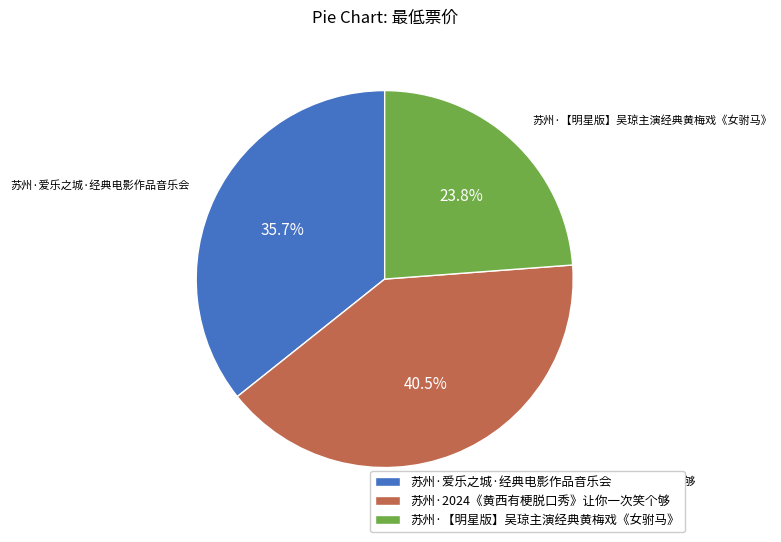

Does 苏州·2024《黄西有梗脱口秀》让你一次笑个够 represent more than half of the total?

No